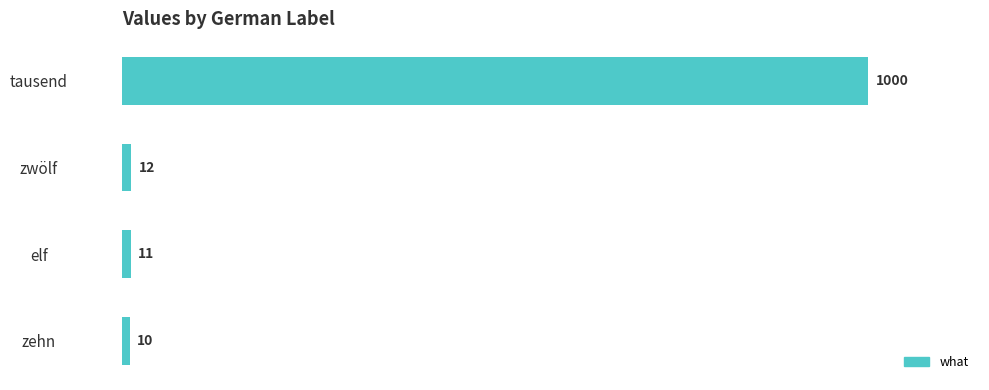

Which has a higher value, tausend or zwölf?

tausend